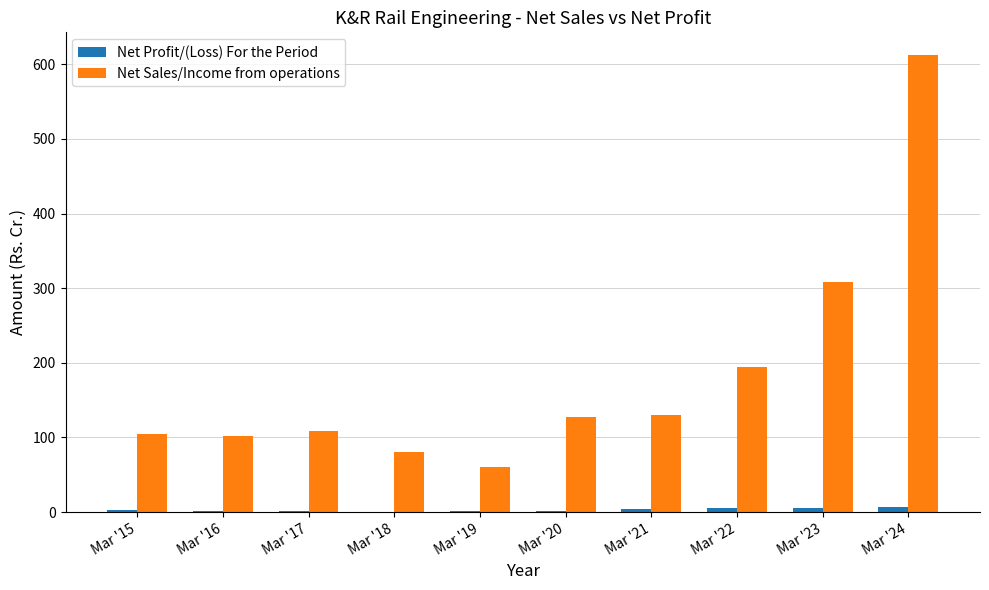

Between Mar '22 and Mar '24, which series saw the biggest shift?

Net Sales/Income from operations